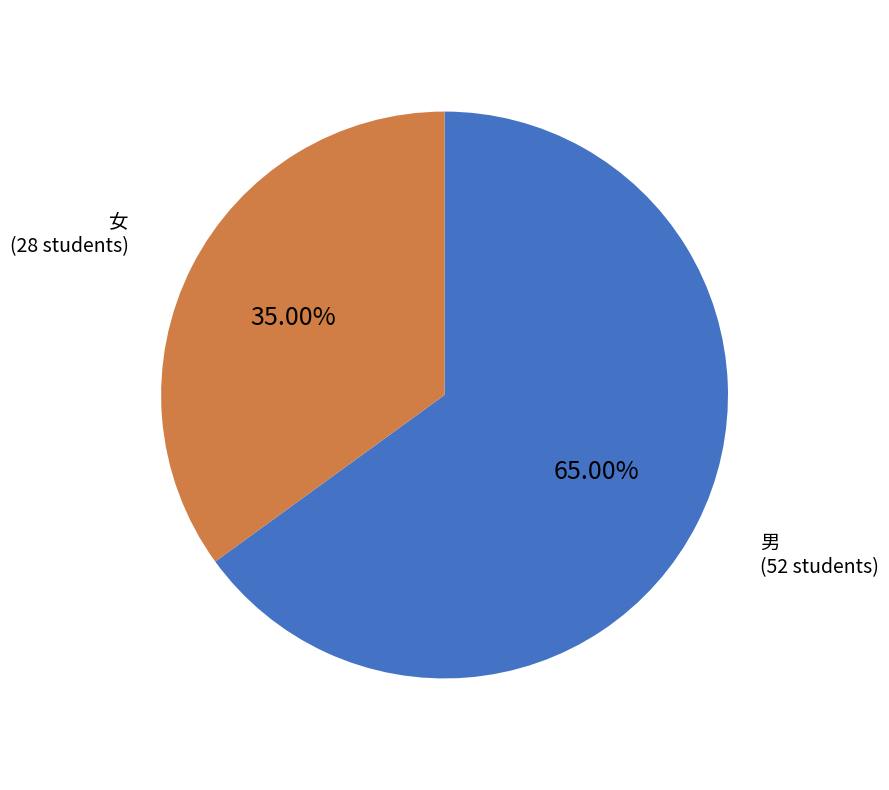

Count the number of slices in the pie.

2